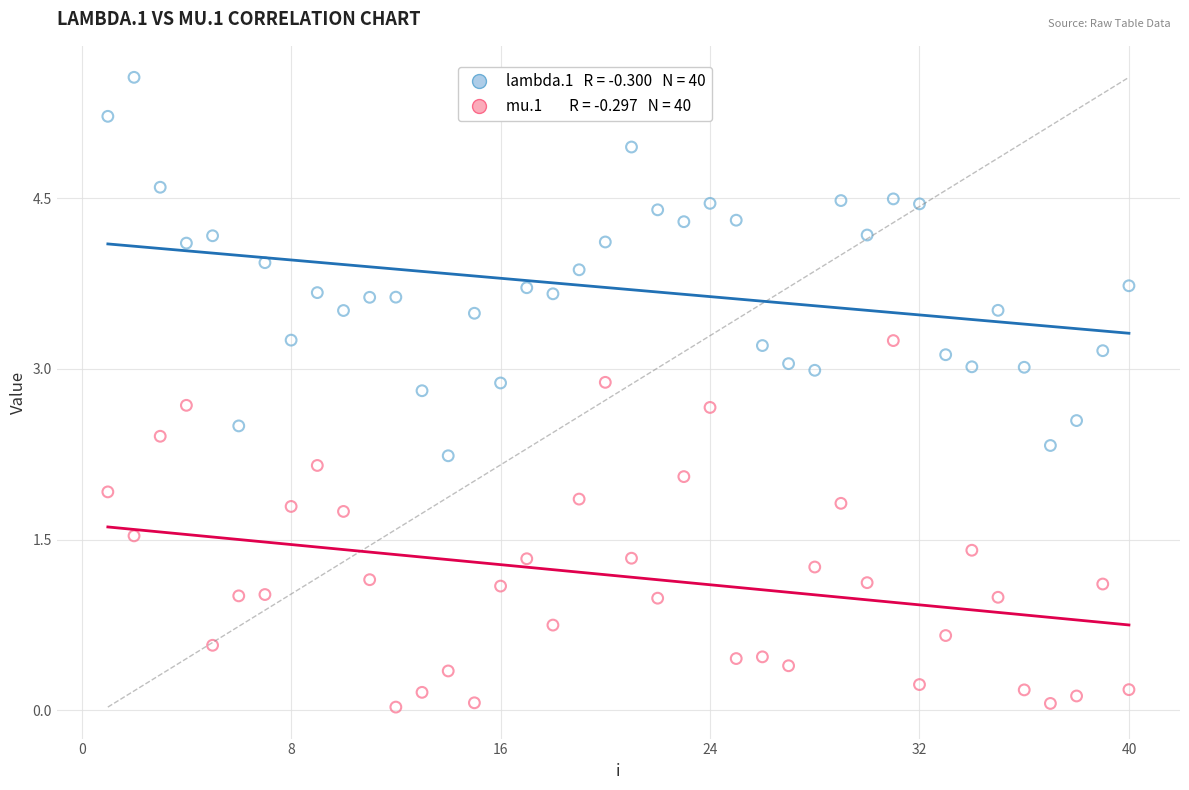

Across all data points, what is the range of Y values (max minus min)?

5.5